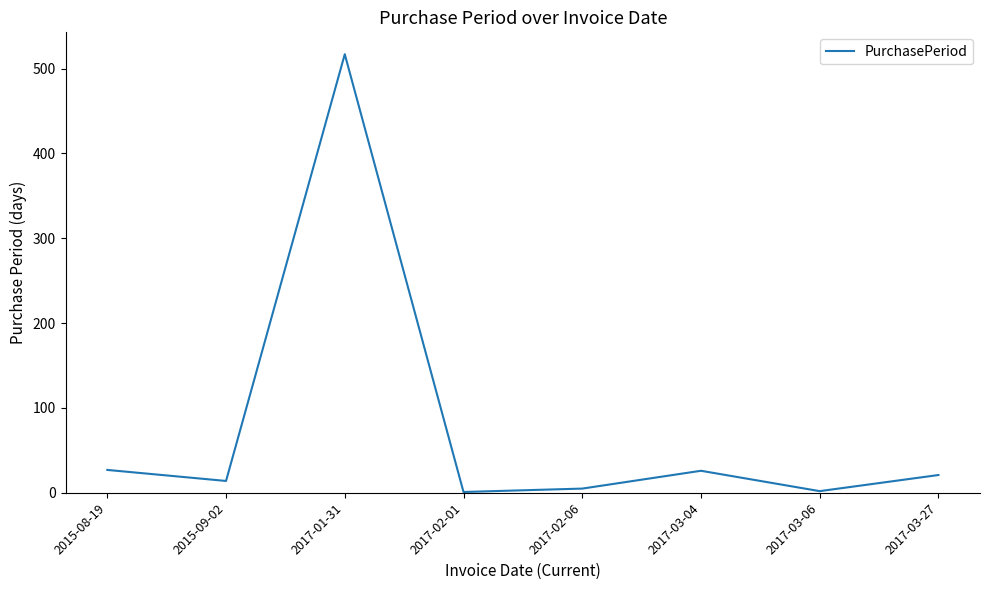

What is the difference between the values at 2017-03-04 and 2017-03-27?

5